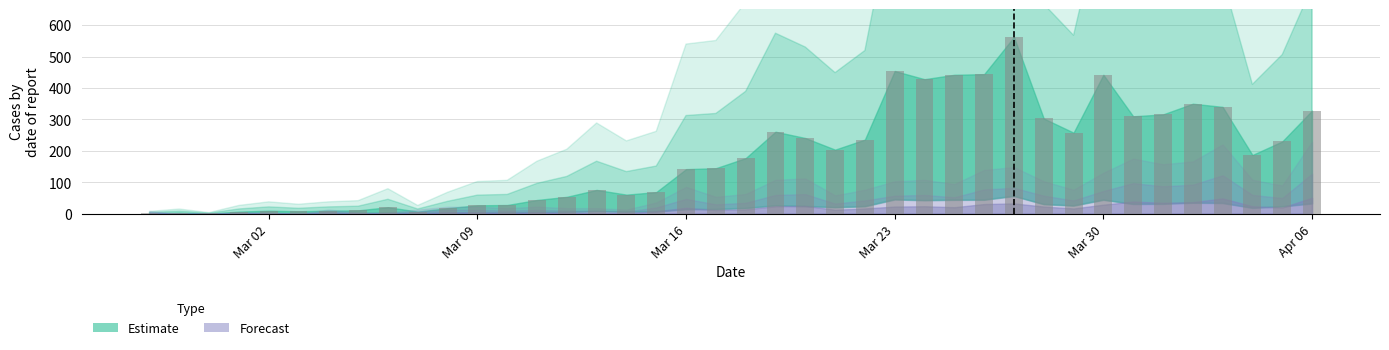

What is the average value?

181